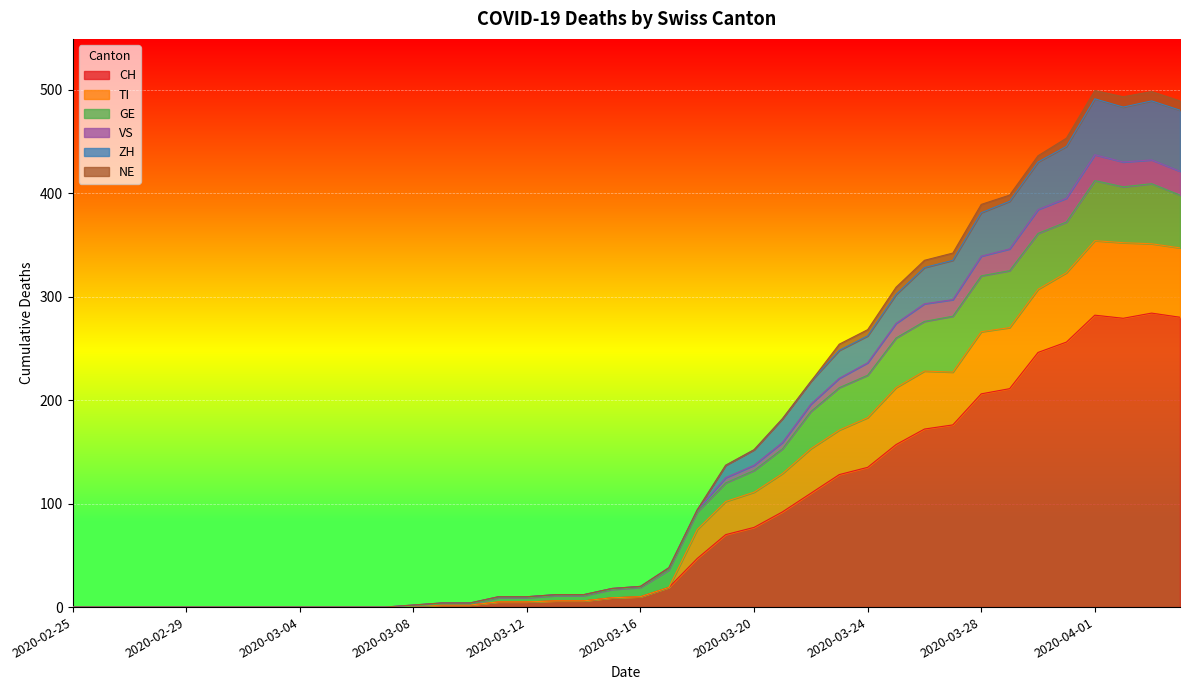

At which category is the sum across all series the highest?

2020-04-01